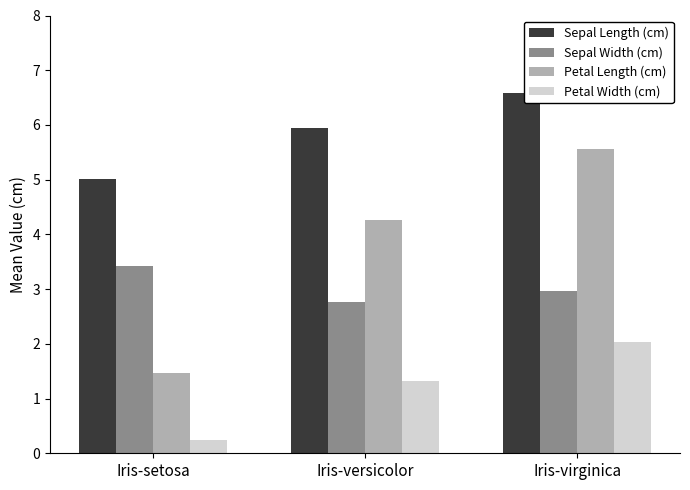

What are all the series names shown in the legend?

Sepal Length (cm), Sepal Width (cm), Petal Length (cm), Petal Width (cm)